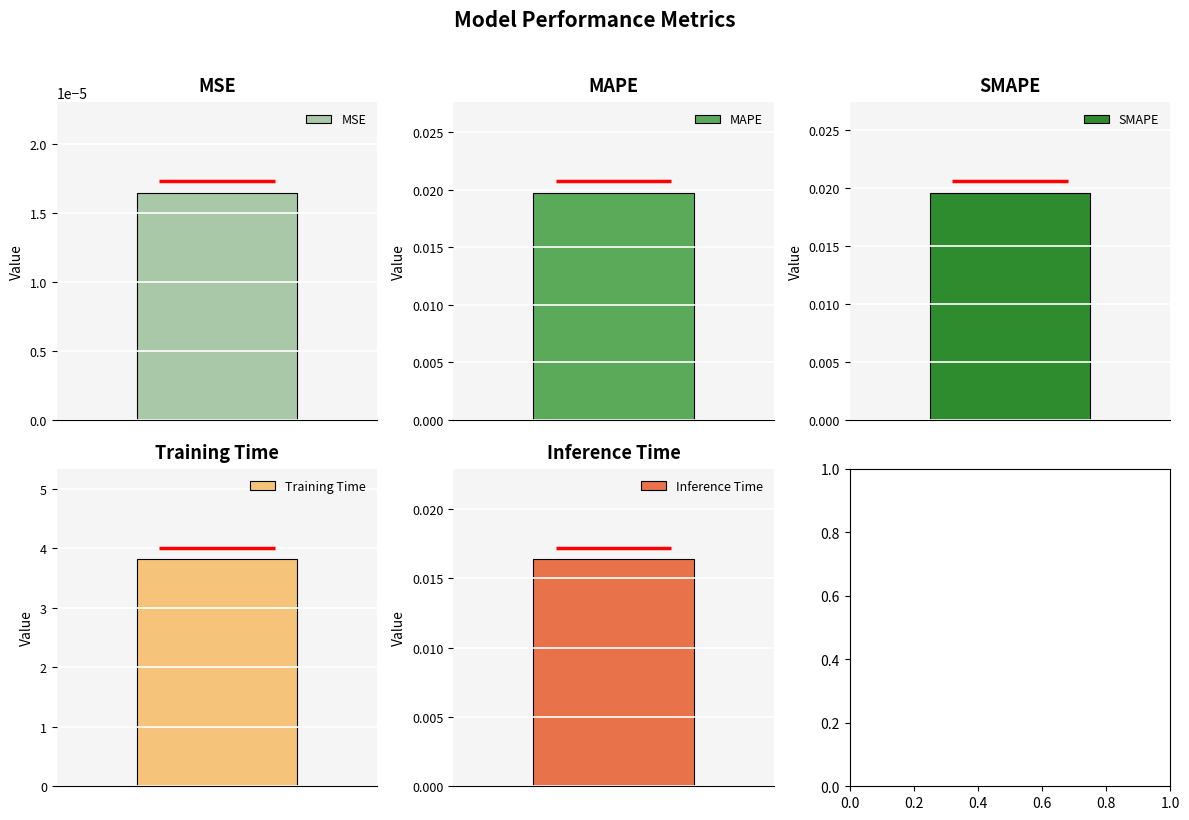

Reading left to right, extract all data points from this chart.

MSE=0.0	MAPE=0.0	SMAPE=0.0	Training Time=3.8	Inference Time=0.0